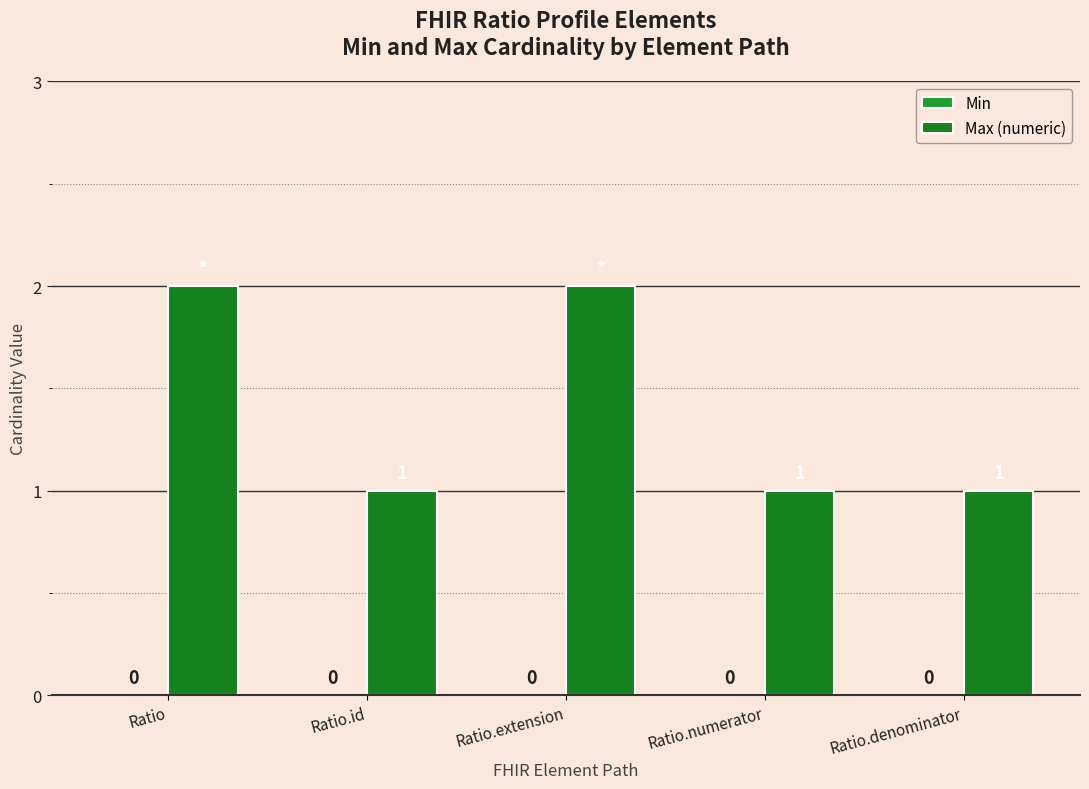

Does the chart contain any negative values?

No